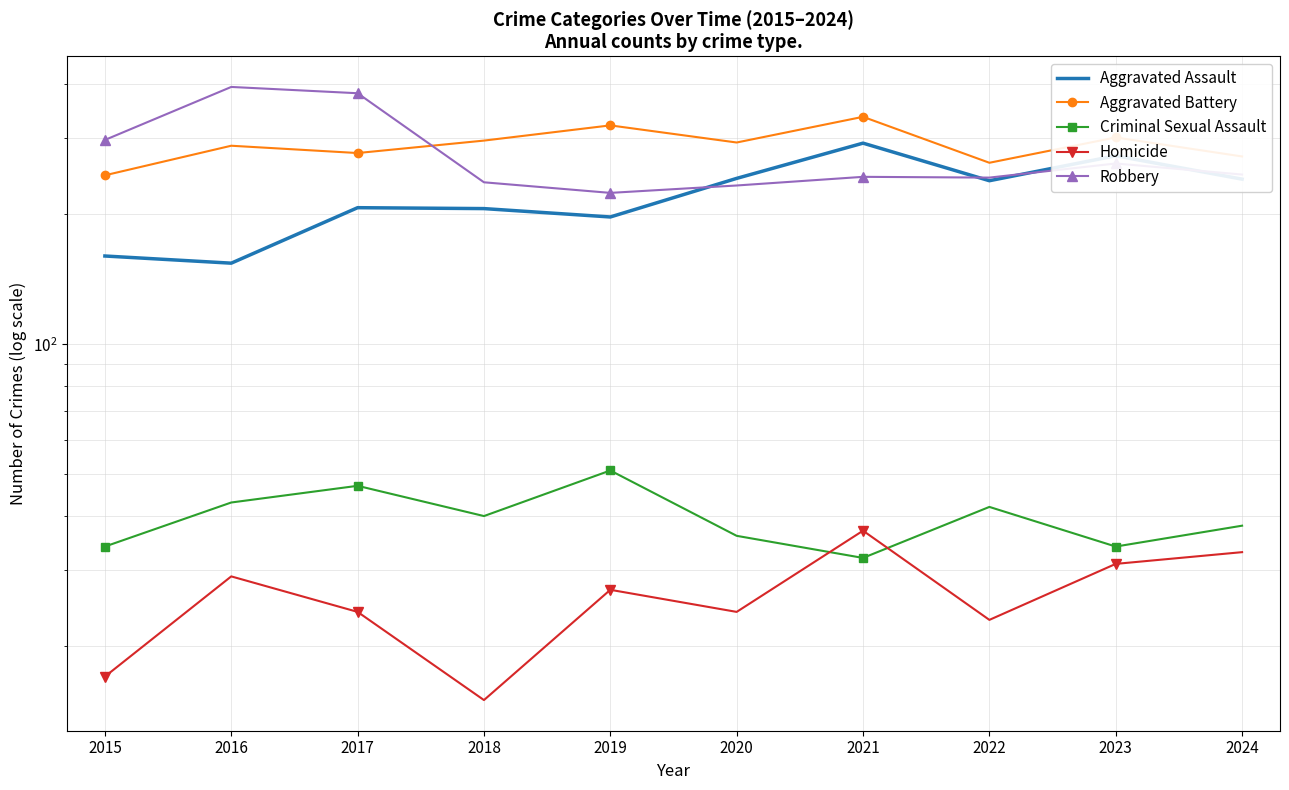

True or false: Aggravated Assault has more than 1 points higher than both neighbors.

True